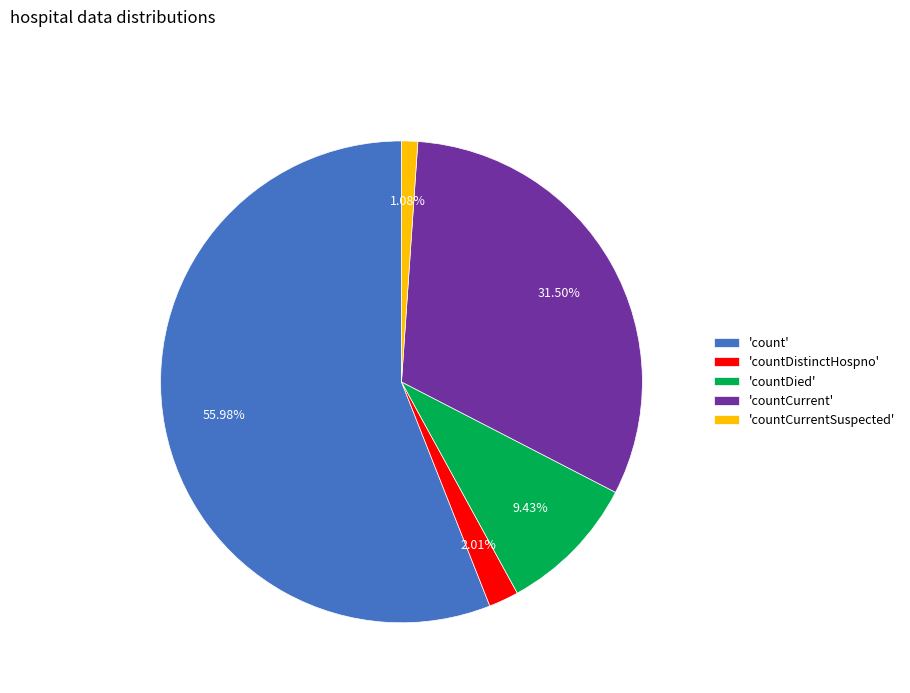

To the nearest percent, what is the average slice percentage?

20%